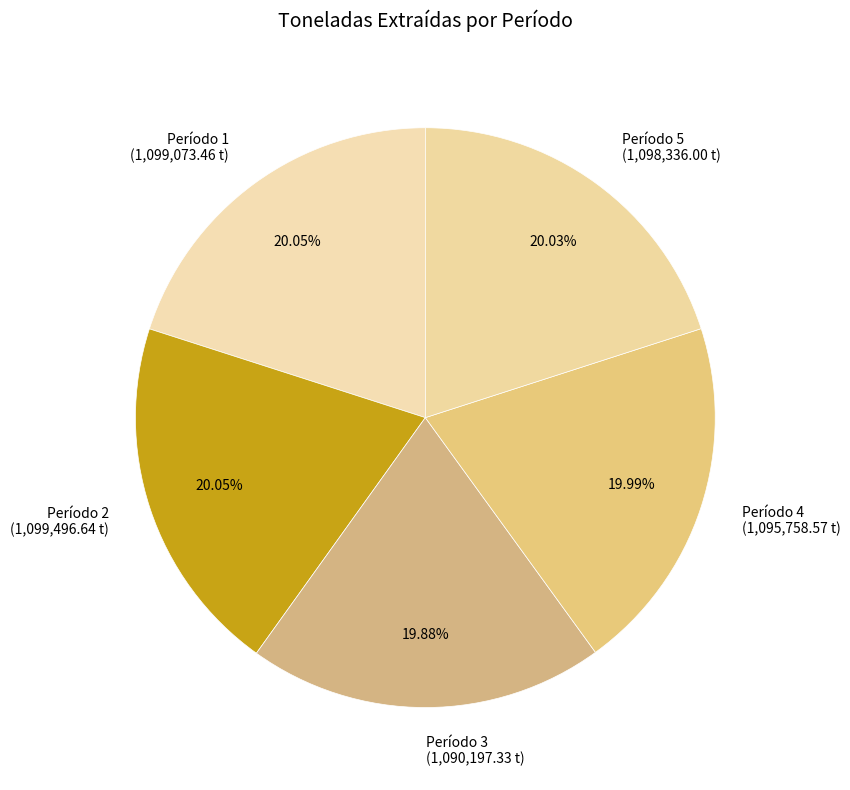

Does Período 1 represent more than half of the total?

No